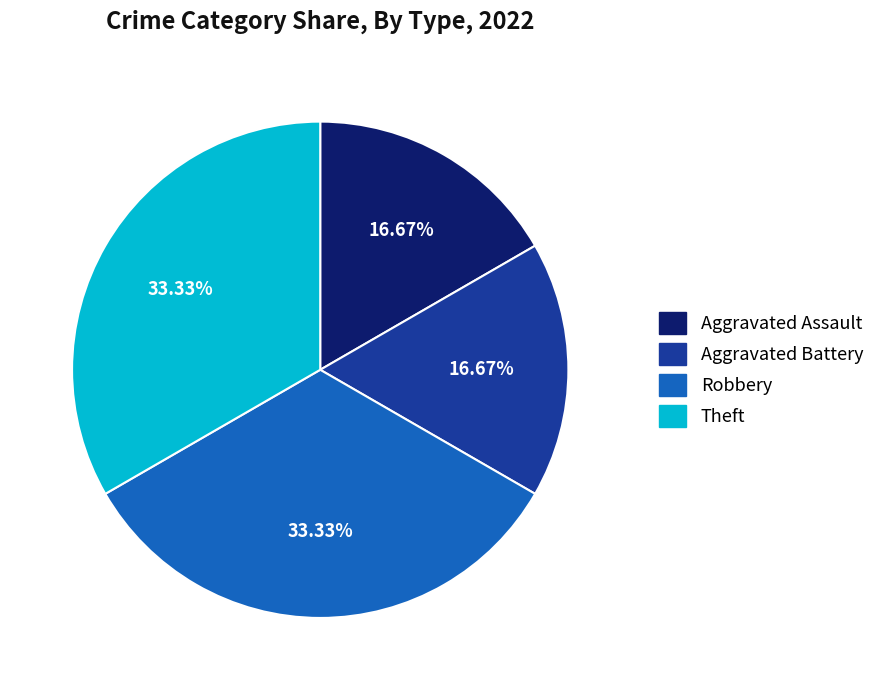

Does Theft account for over 50% of the chart?

No